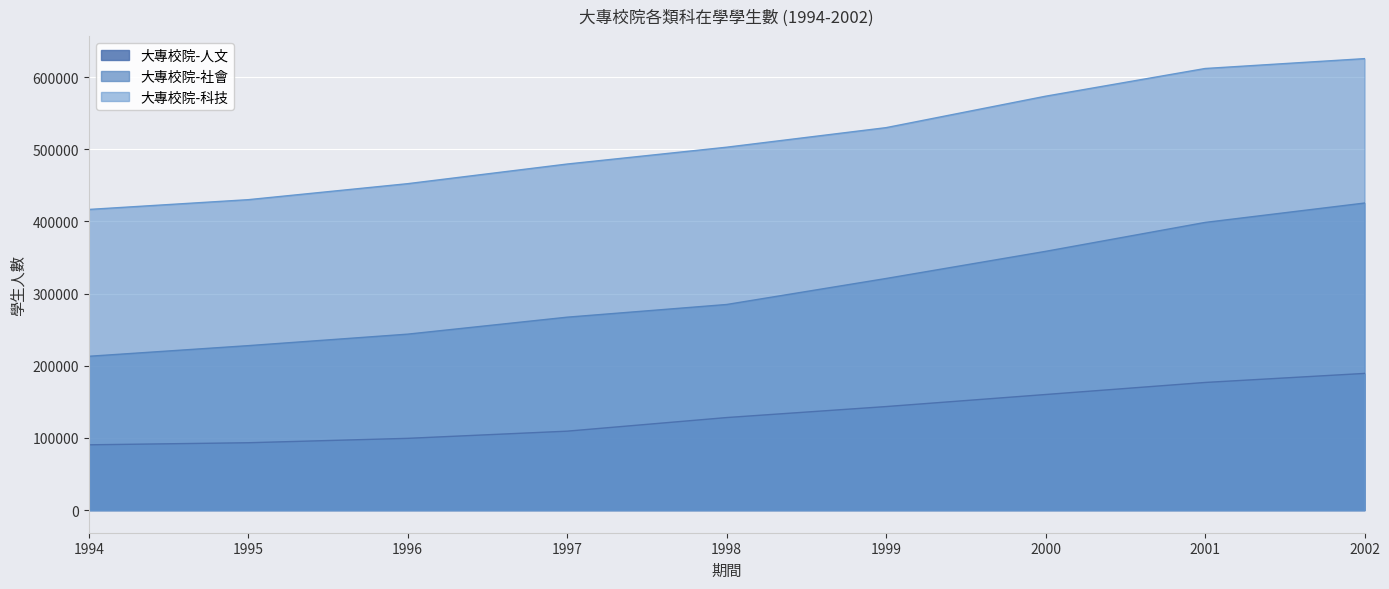

Reading right to left, list all the values displayed in this chart.

大專校院-人文: 2002=189405	2001=176872	2000=160181	1999=143490	1998=128263	1997=109409	1996=99477	1995=93373	1994=90496
大專校院-社會: 2002=425419	2001=398560	2000=358502	1999=320915	1998=284884	1997=267316	1996=243810	1995=227880	1994=213134
大專校院-科技: 2002=625468	2001=611793	2000=573419	1999=529878	1998=502774	1997=479461	1996=452260	1995=430094	1994=416550